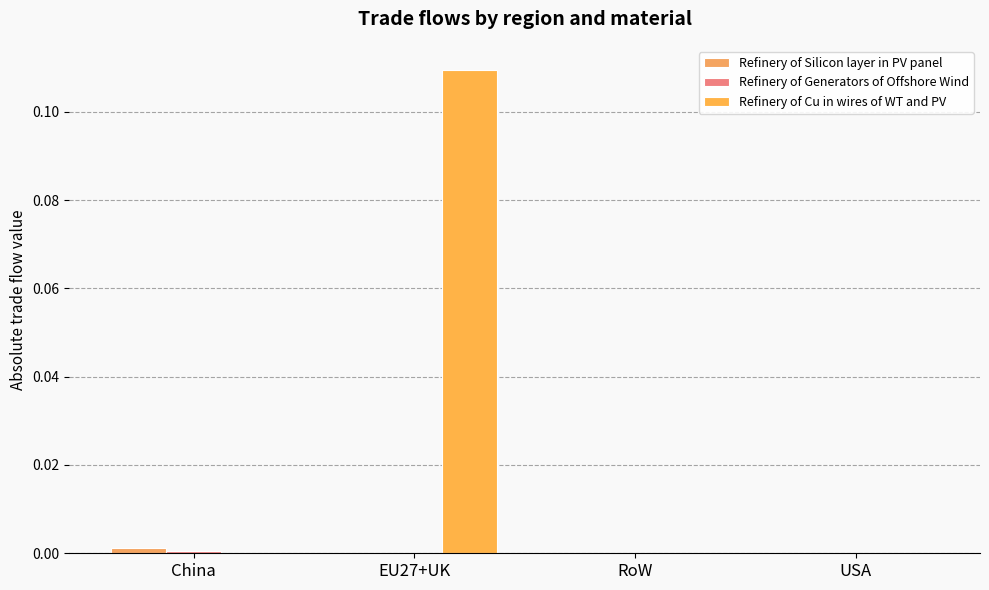

Does the chart contain stacked bars?

No